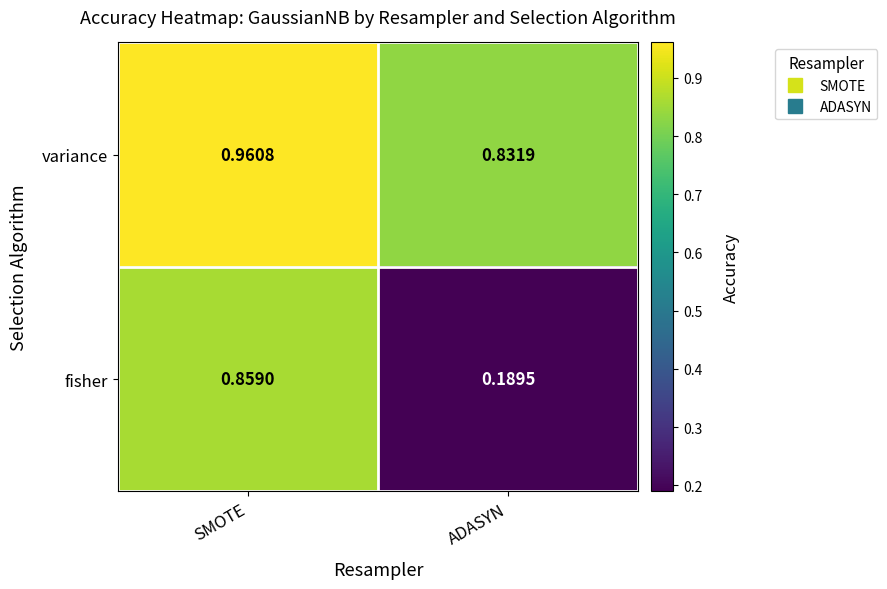

Rank the series by their average value, from lowest to highest.

fisher, variance